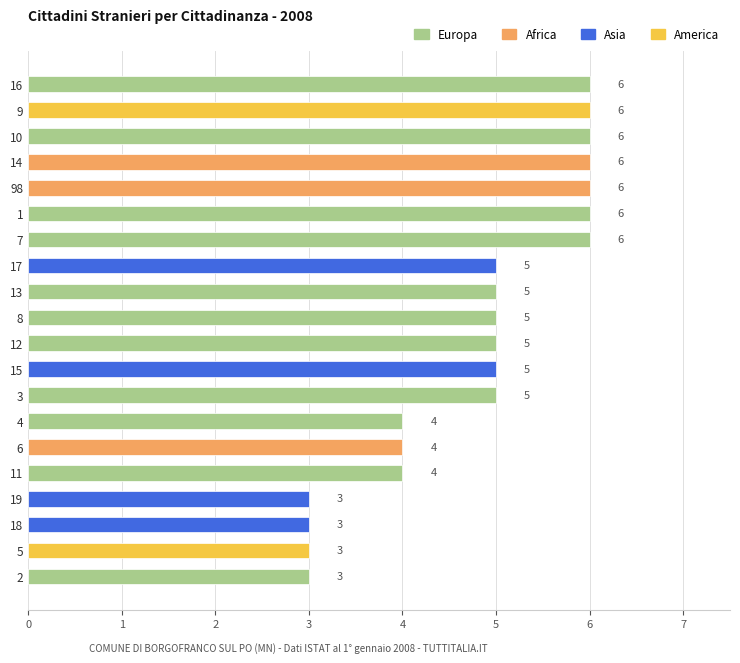

What is the ratio of the value at 16 to the value at 9?

1.0